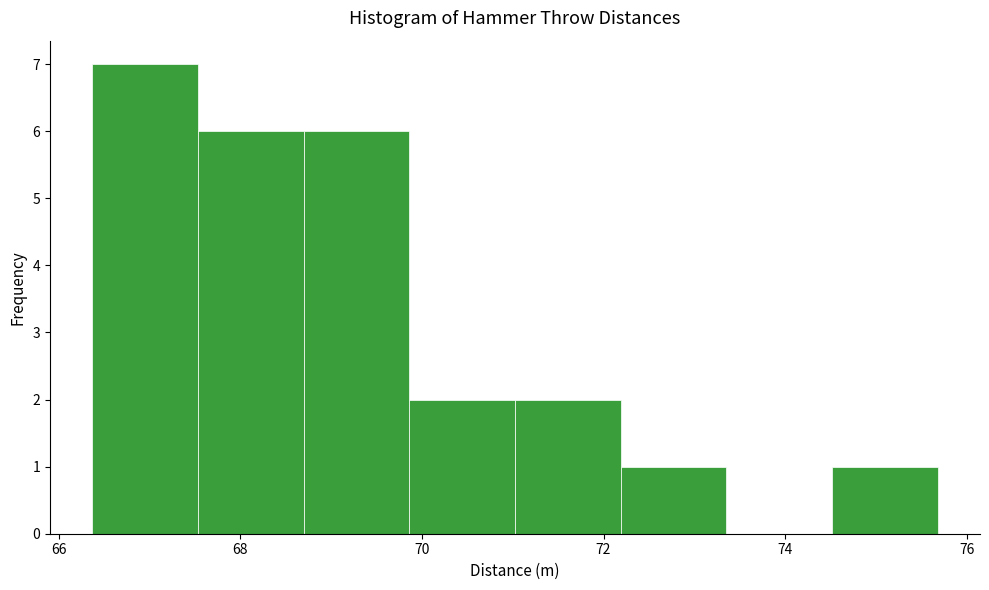

Reading left to right, list every bar in this chart as the range it spans on the x-axis followed by its height. Neither the bar edges nor the heights are printed on the chart, so give them approximately, as read against the axes.

66.4 to 67.6: 7
67.6 to 68.6: 6
68.6 to 69.8: 6
69.8 to 71.0: 2
71.0 to 72.2: 2
72.2 to 73.4: 1
73.4 to 74.6: 0
74.6 to 75.6: 1